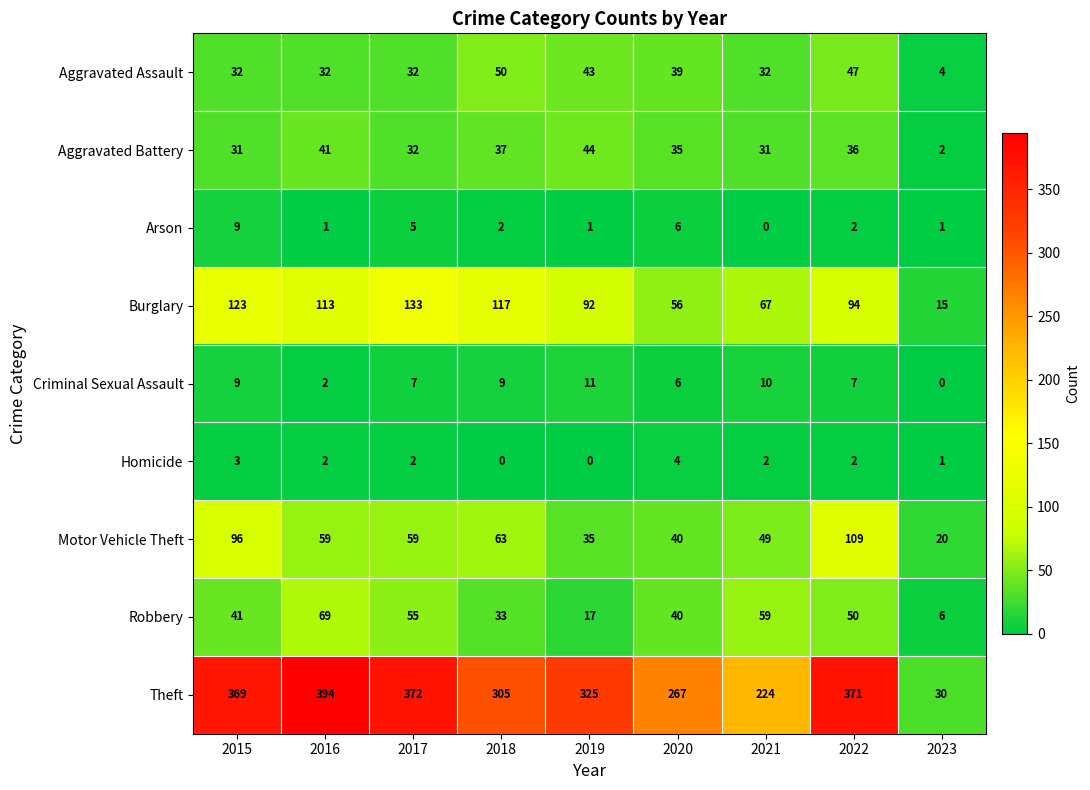

What is the highest value of the Arson series?

9